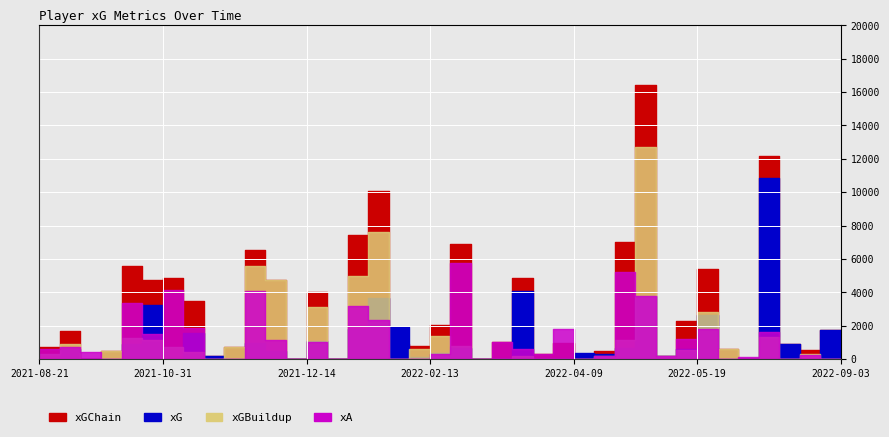

True or false: xA and xGChain cross at least once.

True